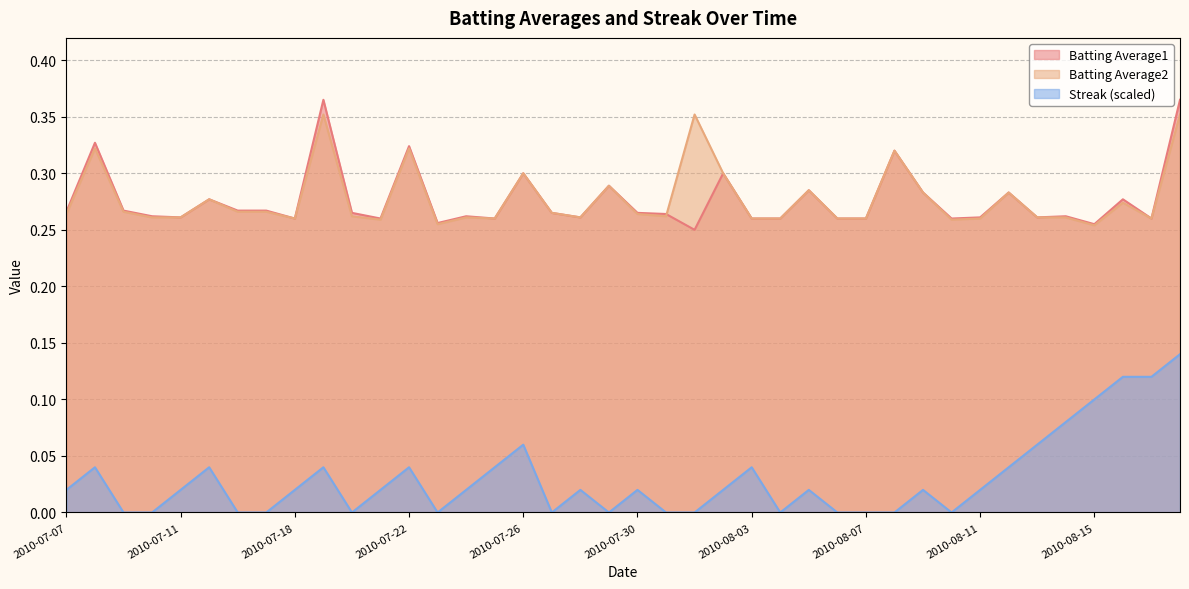

True or false: Streak and Batting Average2 intersect in this chart.

False